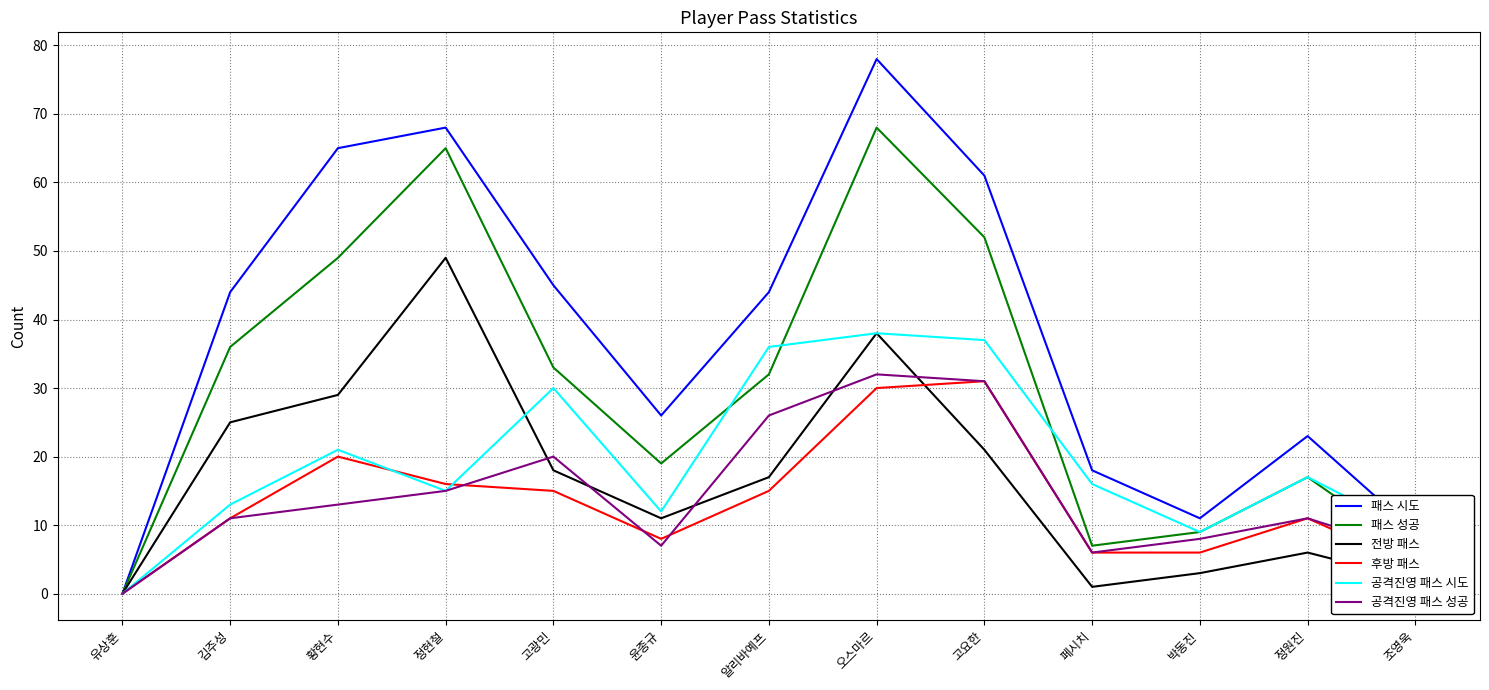

What is the approximate value of 후방 패스 at 고요한?

31